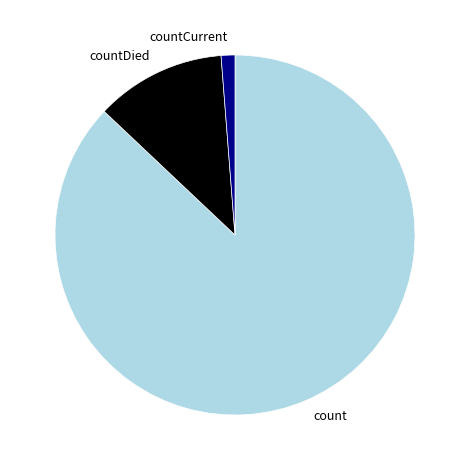

How many segments does this pie chart have?

3